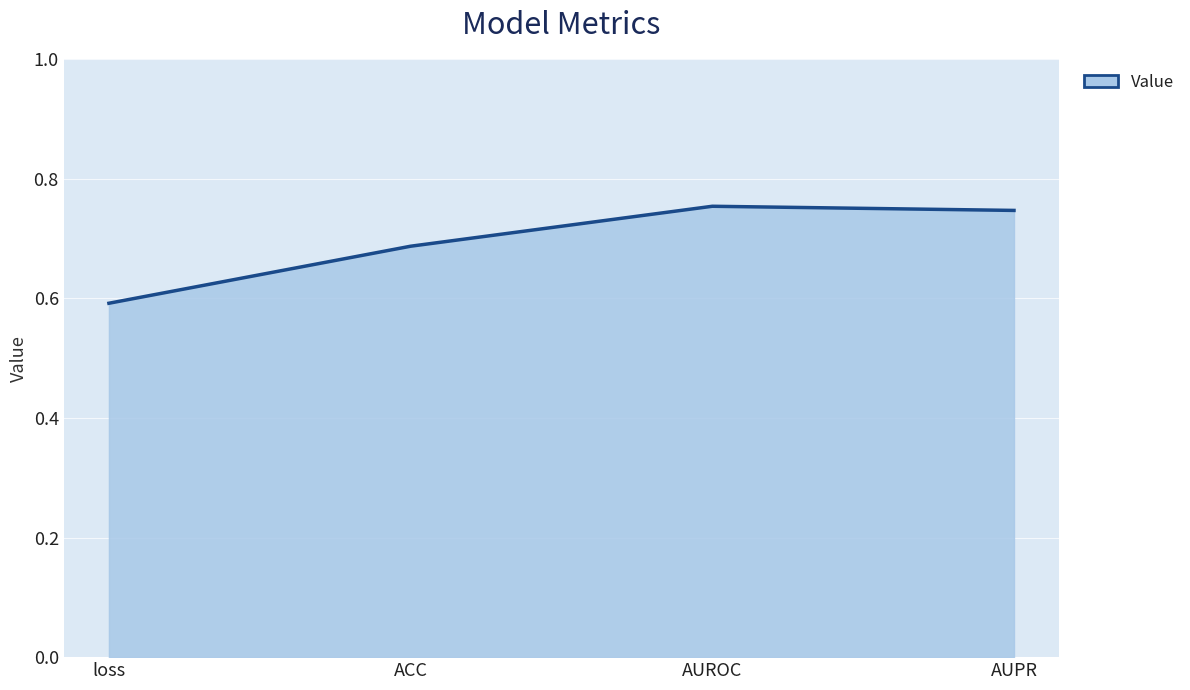

True or false: there are more than 1 points higher than both neighbors.

False